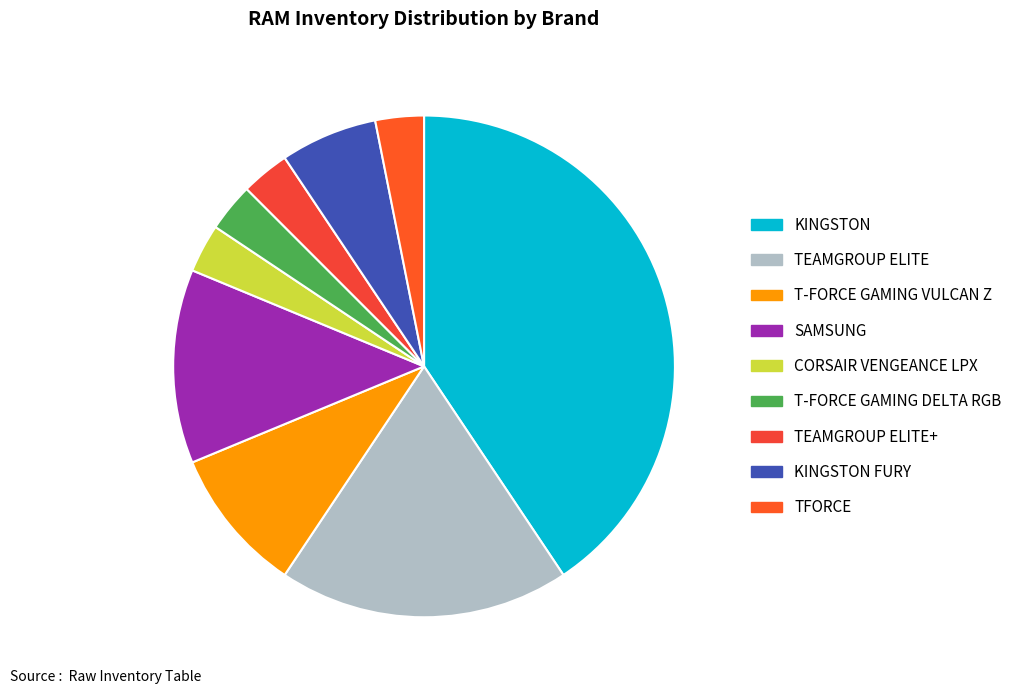

To the nearest percent, what portion does T-FORCE GAMING VULCAN Z represent?

9%